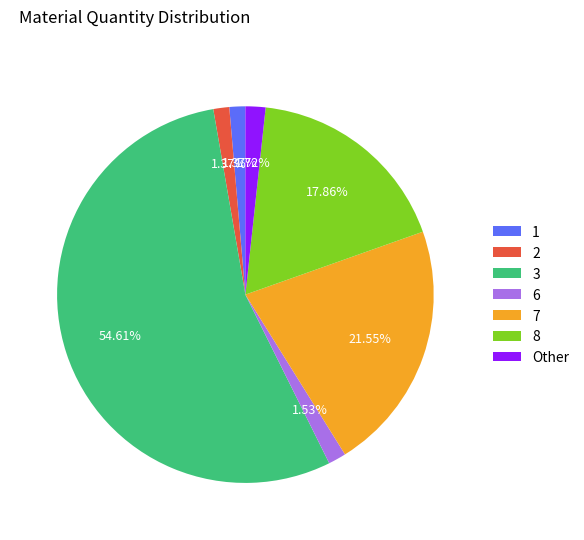

What percentage is the 6 slice, to the nearest percent?

2%